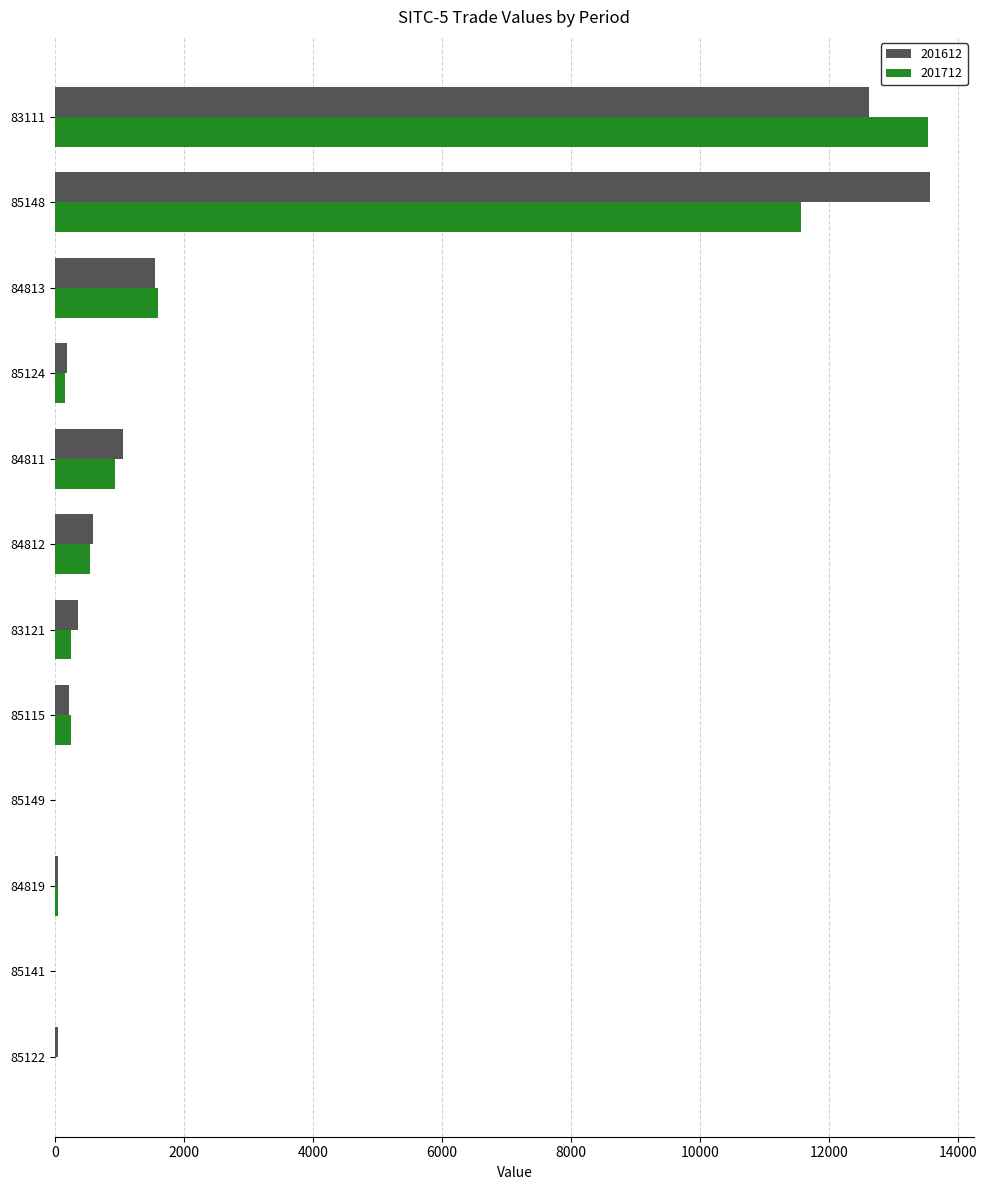

What is the sum of the 201712 values at 84813 and 85124?

1764.4